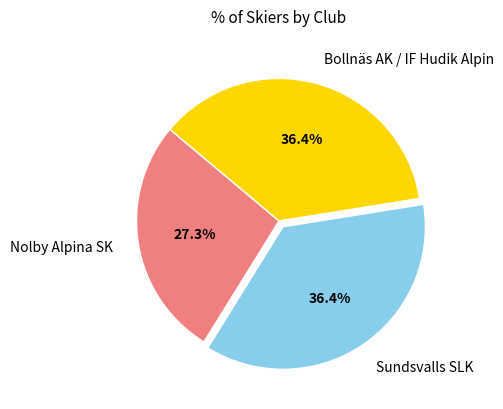

What is the smallest slice in the pie chart?

Nolby Alpina SK